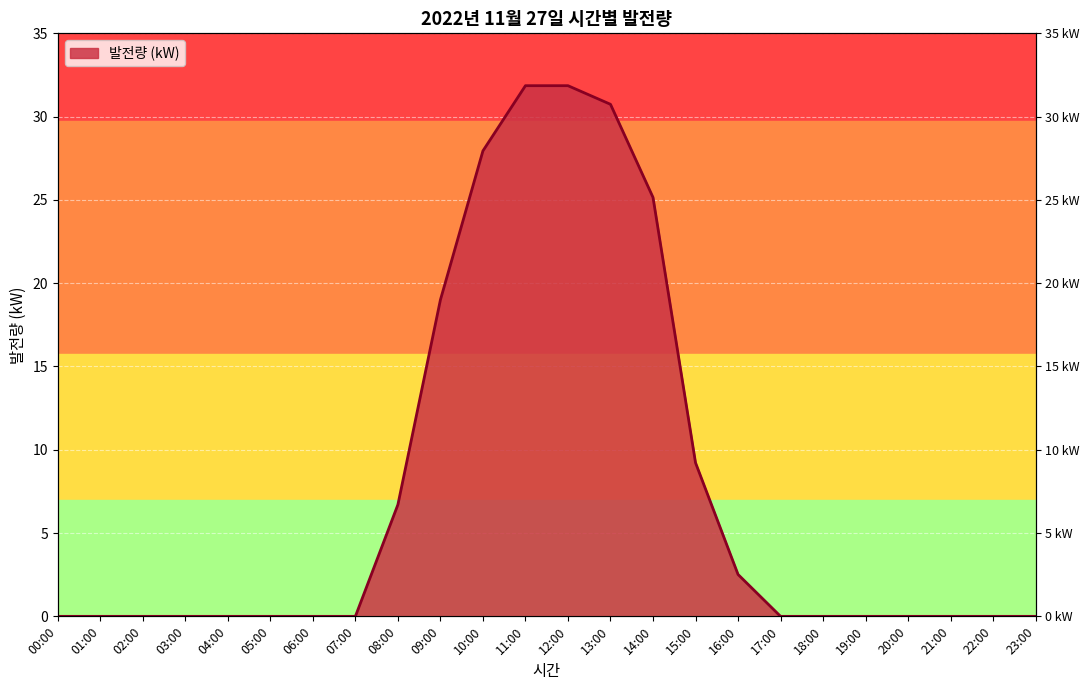

What is the label of the 11th point from the right?

13:00